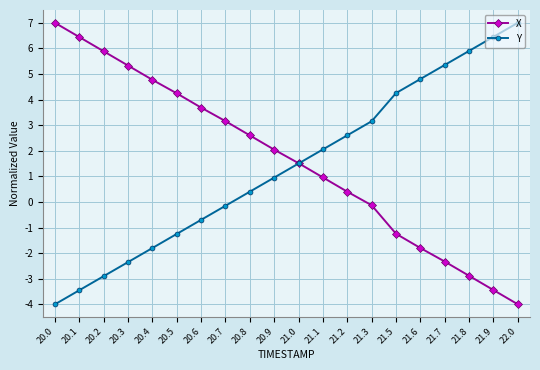

Which category has the lowest value in the X series?

22.0